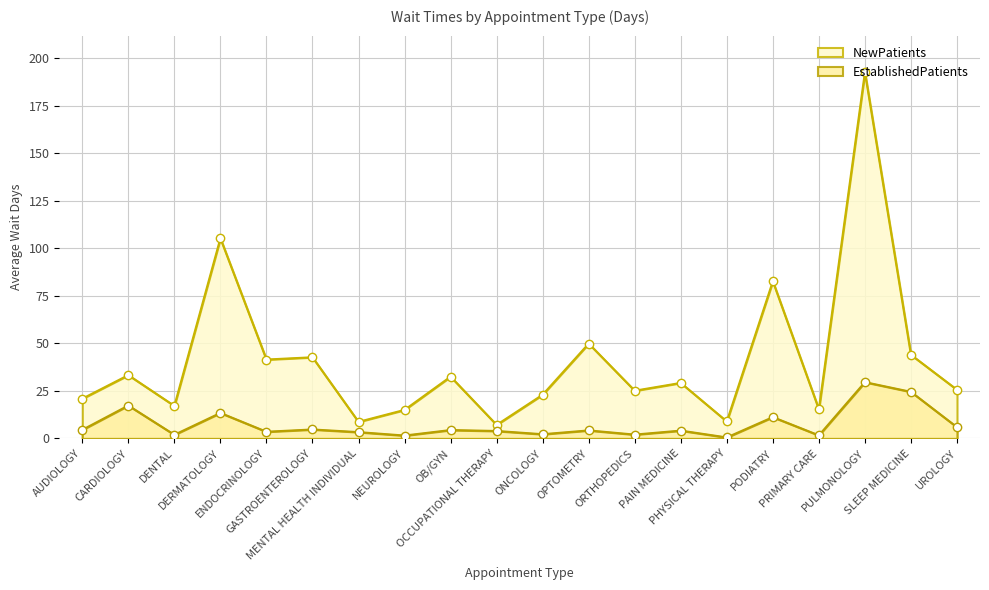

Reading left to right, extract all data points from this chart.

NewPatients: AUDIOLOGY=20.9	CARDIOLOGY=33.3	DENTAL=17.1	DERMATOLOGY=105.3	ENDOCRINOLOGY=41.5	GASTROENTEROLOGY=42.7	MENTAL HEALTH INDIVIDUAL=8.7	NEUROLOGY=15.0	OB/GYN=32.5	OCCUPATIONAL THERAPY=7.1	ONCOLOGY=23.0	OPTOMETRY=49.9	ORTHOPEDICS=25.1	PAIN MEDICINE=29.2	PHYSICAL THERAPY=8.9	PODIATRY=82.7	PRIMARY CARE=15.3	PULMONOLOGY=192.7	SLEEP MEDICINE=44.0	UROLOGY=25.6
EstablishedPatients: AUDIOLOGY=4.5	CARDIOLOGY=17.3	DENTAL=1.9	DERMATOLOGY=13.4	ENDOCRINOLOGY=3.5	GASTROENTEROLOGY=4.7	MENTAL HEALTH INDIVIDUAL=3.3	NEUROLOGY=1.5	OB/GYN=4.4	OCCUPATIONAL THERAPY=3.9	ONCOLOGY=2.2	OPTOMETRY=4.2	ORTHOPEDICS=2.0	PAIN MEDICINE=4.1	PHYSICAL THERAPY=0.5	PODIATRY=11.2	PRIMARY CARE=1.6	PULMONOLOGY=29.6	SLEEP MEDICINE=24.5	UROLOGY=5.9